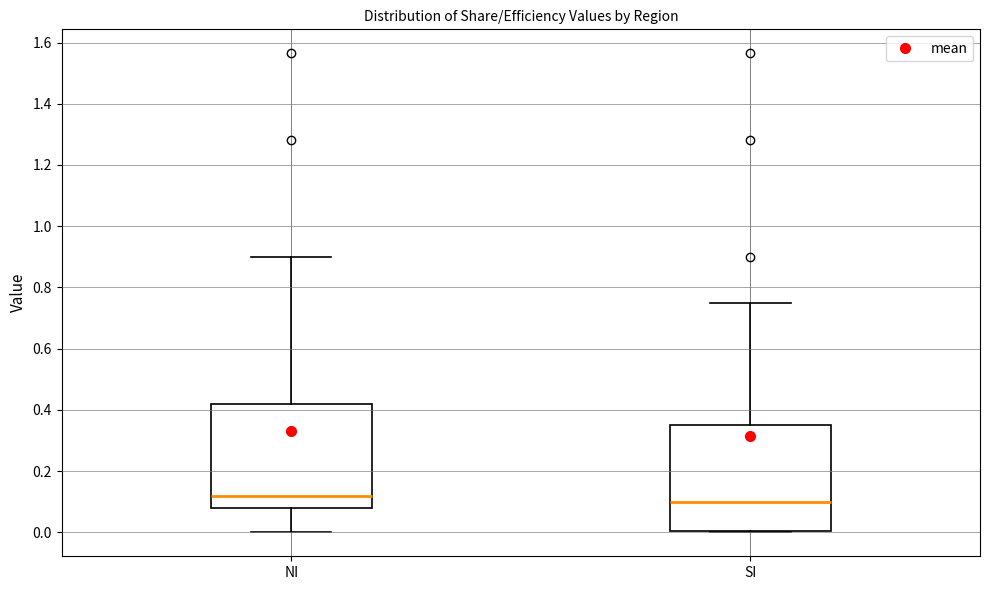

Reading left to right, read every box against the y-axis: the position of its median line, the range the box covers, and the ends of its whiskers. The values are not printed on the chart, so give them approximately, as read against the axis.

NI: median 0.12, box 0.08 to 0.42, whiskers 0.00 to 0.90
SI: median 0.10, box 0.00 to 0.36, whiskers 0.00 to 0.76